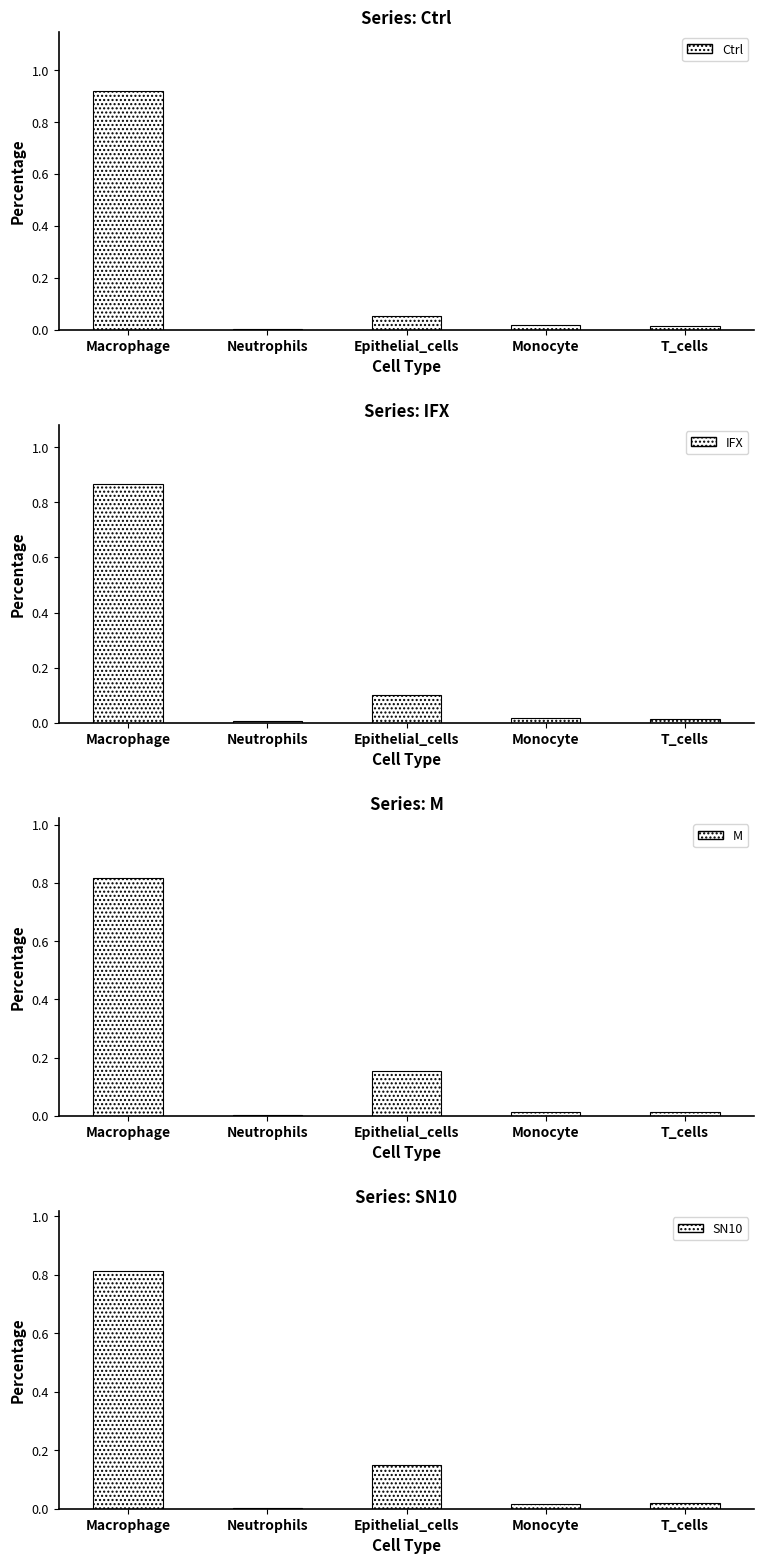

Reading right to left, transcribe all the data shown in this chart.

Ctrl: 0.0	0.0	0.1	0.0	0.9
IFX: 0.0	0.0	0.1	0.0	0.9
M: 0.0	0.0	0.2	0.0	0.8
SN10: 0.0	0.0	0.1	0.0	0.8